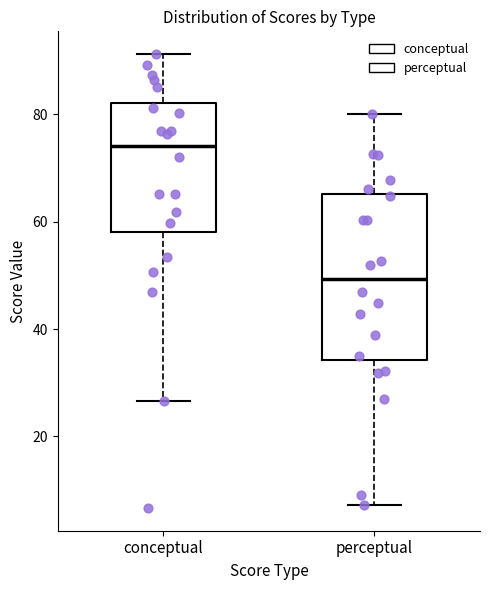

Reading left to right, read every box against the y-axis: the position of its median line, the range the box covers, and the ends of its whiskers. The values are not printed on the chart, so give them approximately, as read against the axis.

conceptual: median 74, box 58 to 82, whiskers 26 to 92
perceptual: median 50, box 34 to 66, whiskers 8 to 80